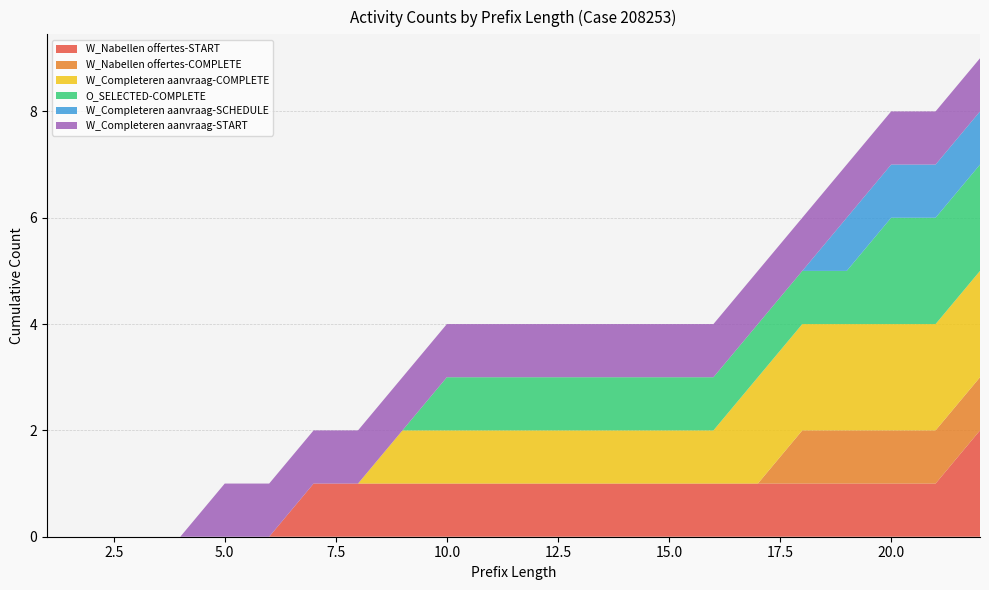

Reading right to left, list all the values displayed in this chart.

W_Nabellen offertes-START: 22=2	21=1	20=1	19=1	18=1	17=1	16=1	15=1	14=1	13=1	12=1	11=1	10=1	9=1	8=1	7=1	6=0	5=0	4=0	3=0	2=0	1=0
W_Nabellen offertes-COMPLETE: 22=1	21=1	20=1	19=1	18=1	17=0	16=0	15=0	14=0	13=0	12=0	11=0	10=0	9=0	8=0	7=0	6=0	5=0	4=0	3=0	2=0	1=0
W_Completeren aanvraag-COMPLETE: 22=2	21=2	20=2	19=2	18=2	17=2	16=1	15=1	14=1	13=1	12=1	11=1	10=1	9=1	8=0	7=0	6=0	5=0	4=0	3=0	2=0	1=0
O_SELECTED-COMPLETE: 22=2	21=2	20=2	19=1	18=1	17=1	16=1	15=1	14=1	13=1	12=1	11=1	10=1	9=0	8=0	7=0	6=0	5=0	4=0	3=0	2=0	1=0
W_Completeren aanvraag-SCHEDULE: 22=1	21=1	20=1	19=1	18=0	17=0	16=0	15=0	14=0	13=0	12=0	11=0	10=0	9=0	8=0	7=0	6=0	5=0	4=0	3=0	2=0	1=0
W_Completeren aanvraag-START: 22=1	21=1	20=1	19=1	18=1	17=1	16=1	15=1	14=1	13=1	12=1	11=1	10=1	9=1	8=1	7=1	6=1	5=1	4=0	3=0	2=0	1=0